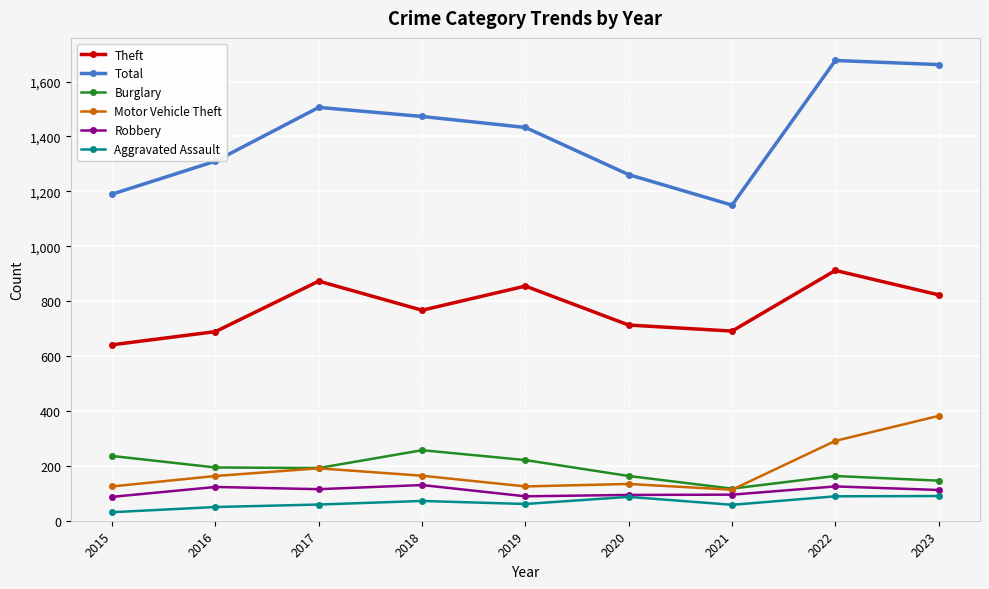

True or false: Motor Vehicle Theft and Robbery intersect in this chart.

False